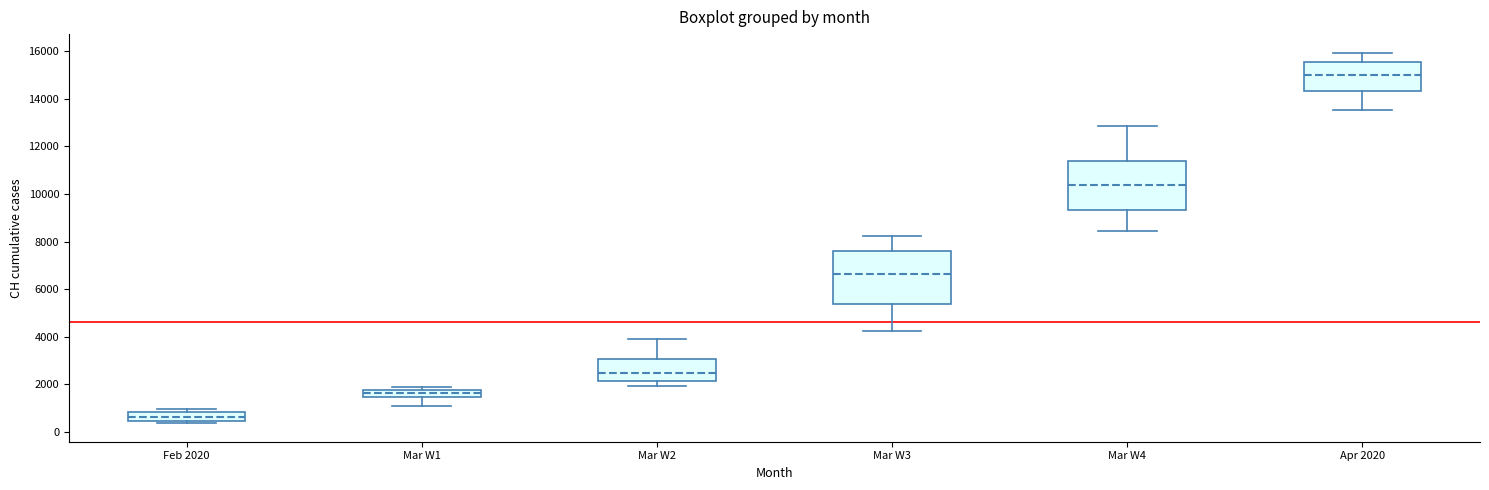

Where does the median line of the box for Feb 2020 sit on the y-axis? The values are not printed on the chart, so give them approximately, as read against the axis.

600